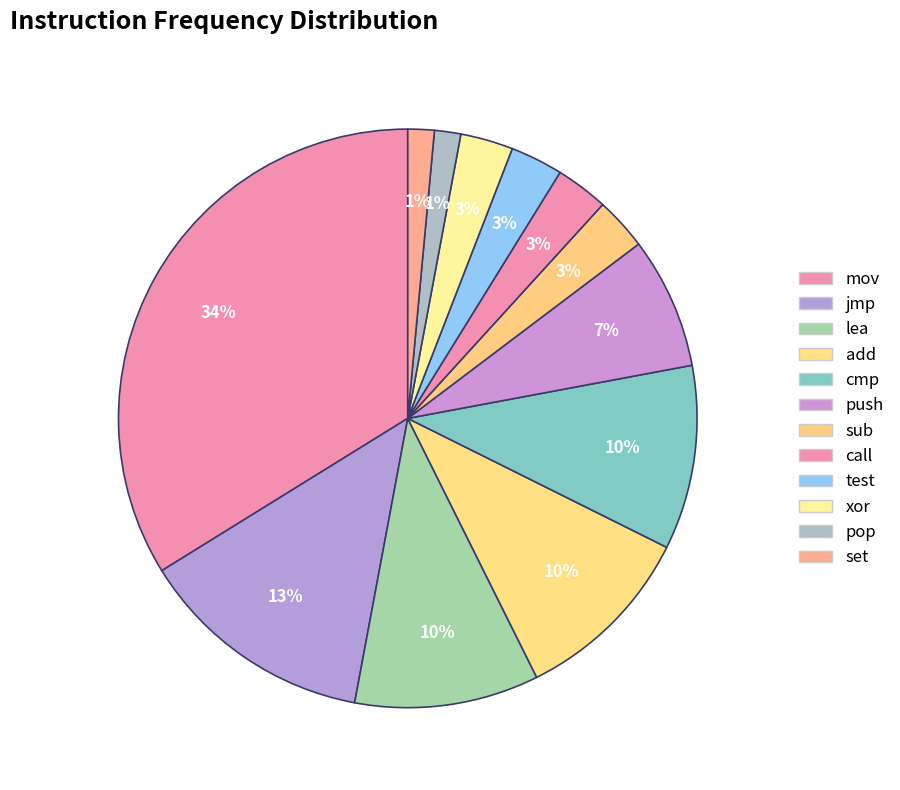

How many slices are in this pie chart?

12